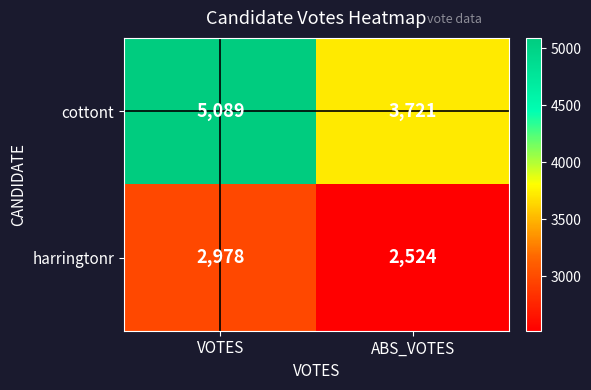

What is the sum of all harringtonr values?

5502